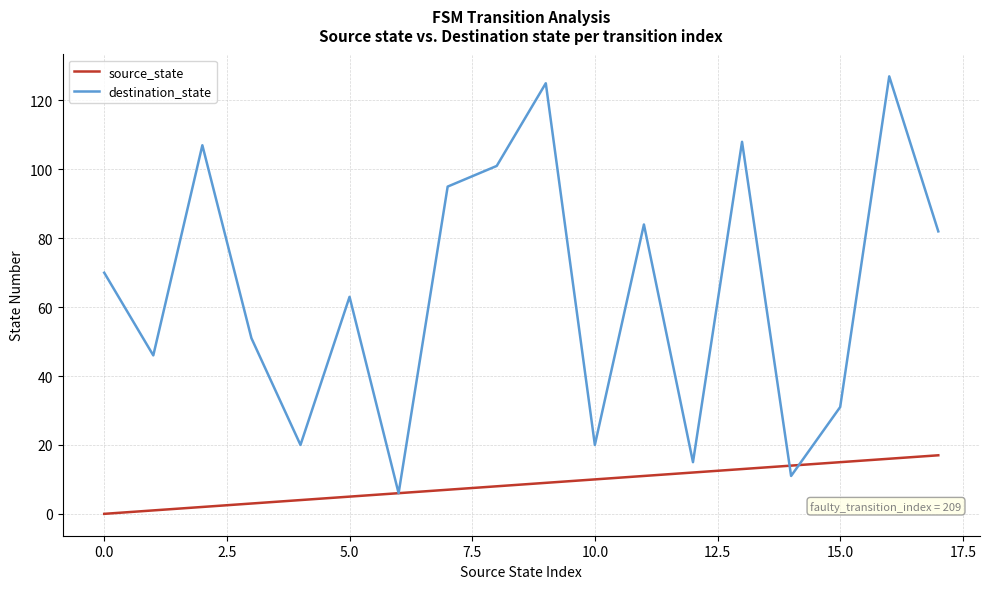

Which series has the largest range (max minus min)?

destination_state